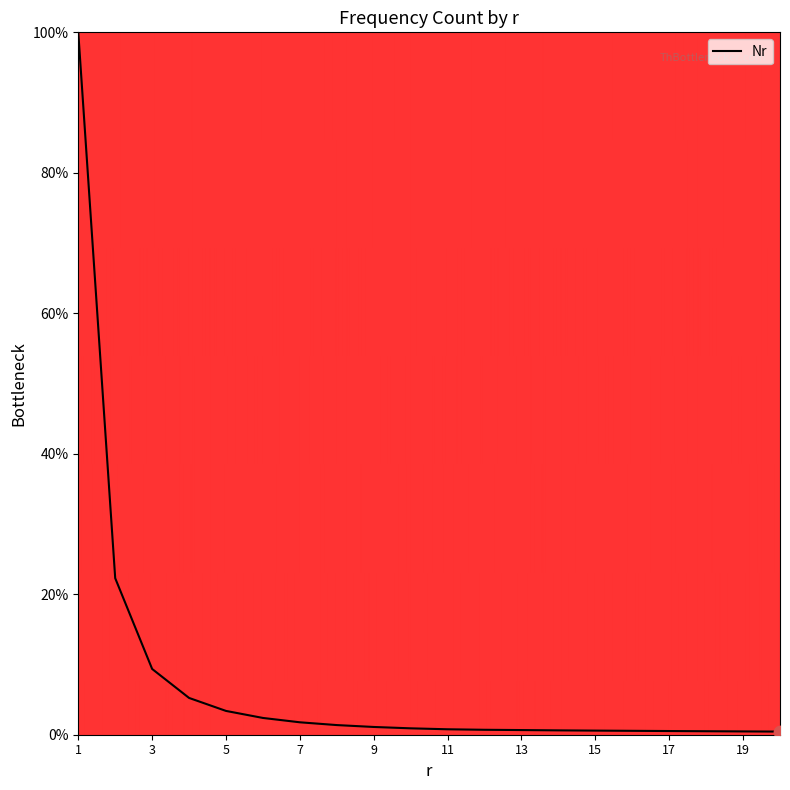

What is the greatest value displayed?

100.0